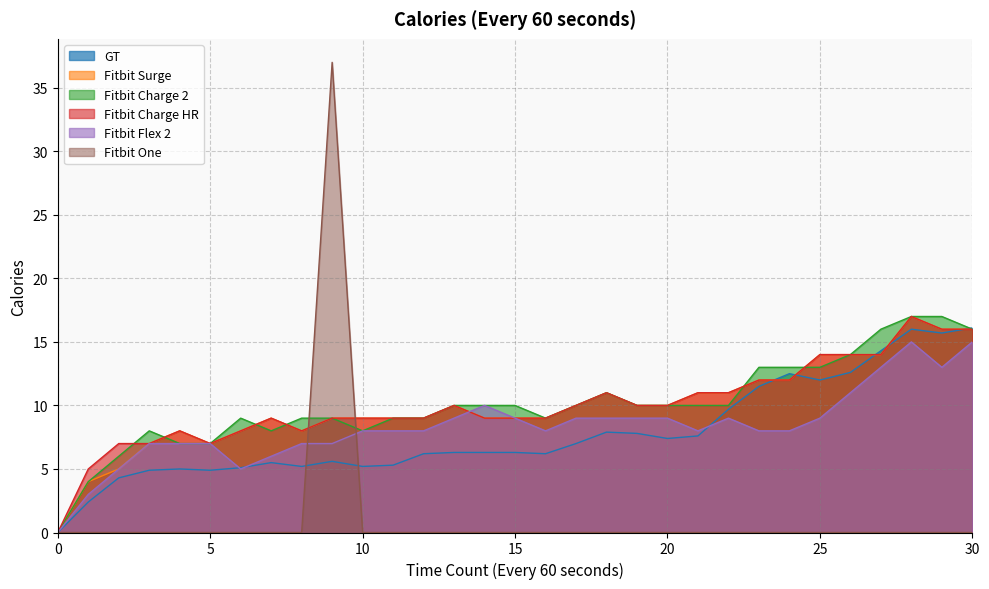

How many lines are shown in the chart?

6